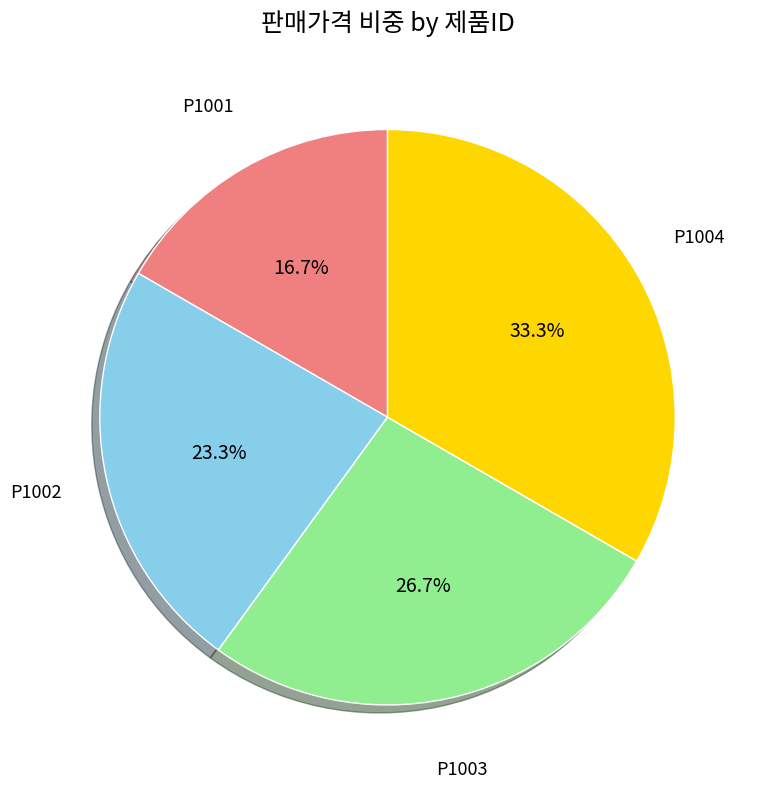

Is there a majority slice in this chart?

No